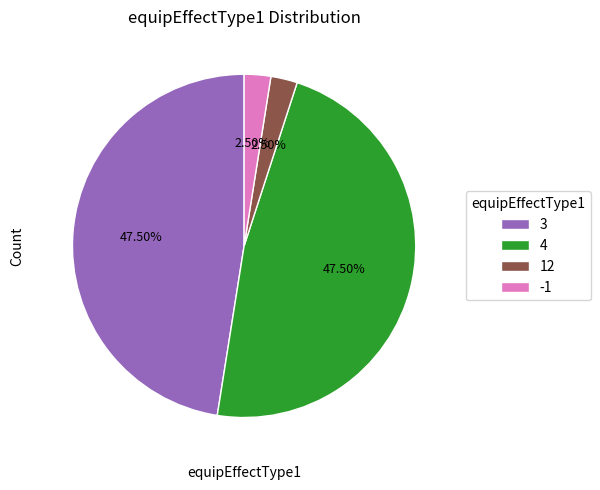

Is there any slice that represents more than half of the pie?

No